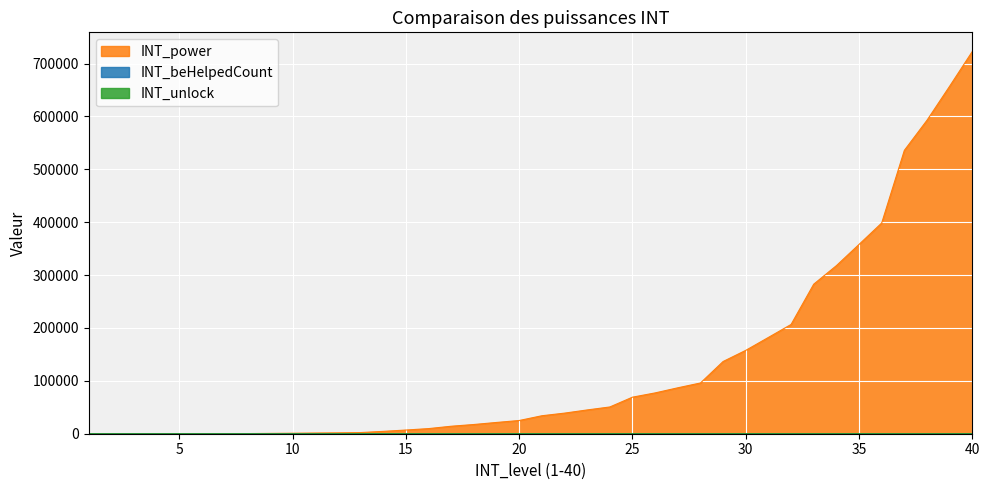

Does the chart display data point markers on the line(s)?

No